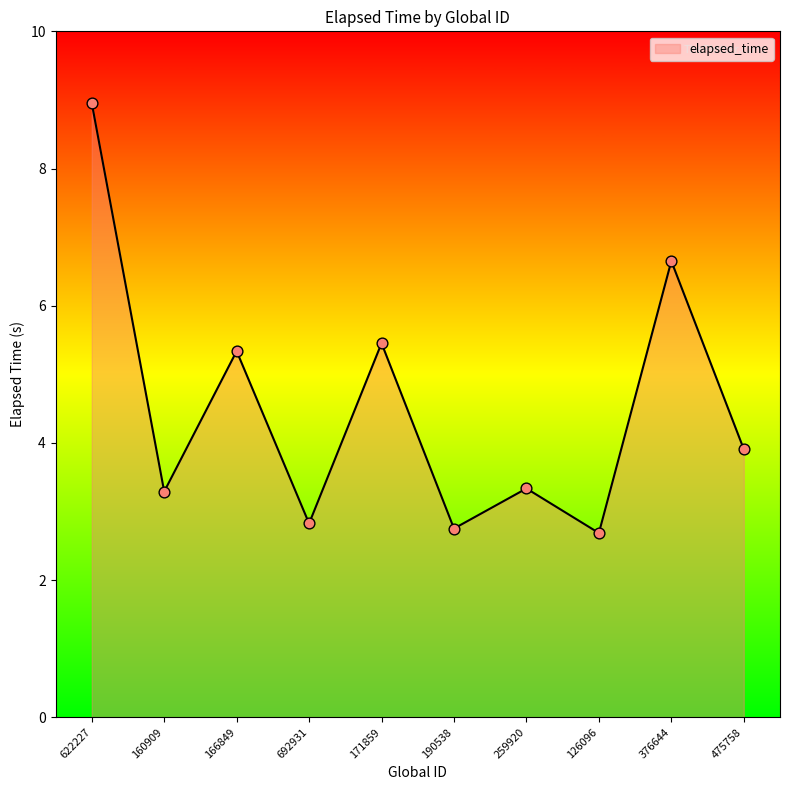

Which has a higher value, 622227 or 475758?

622227